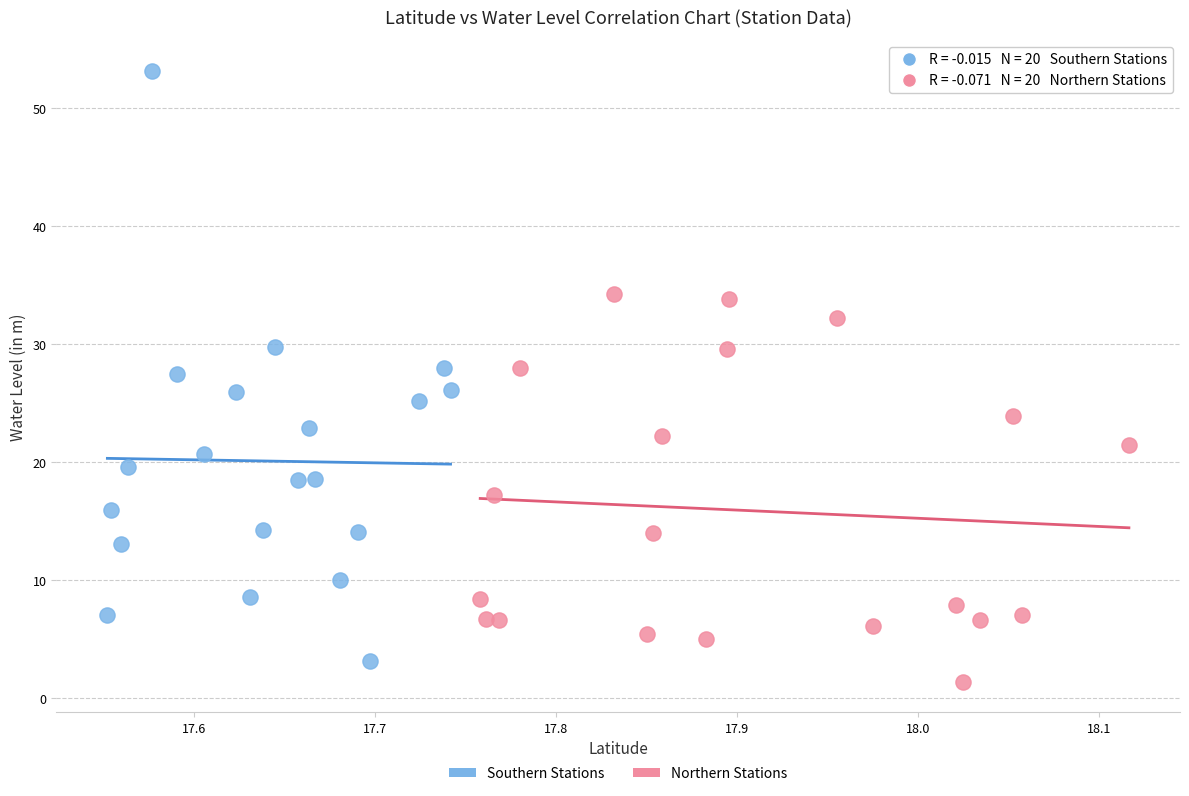

Which series has the largest Y range (max minus min)?

Southern Stations